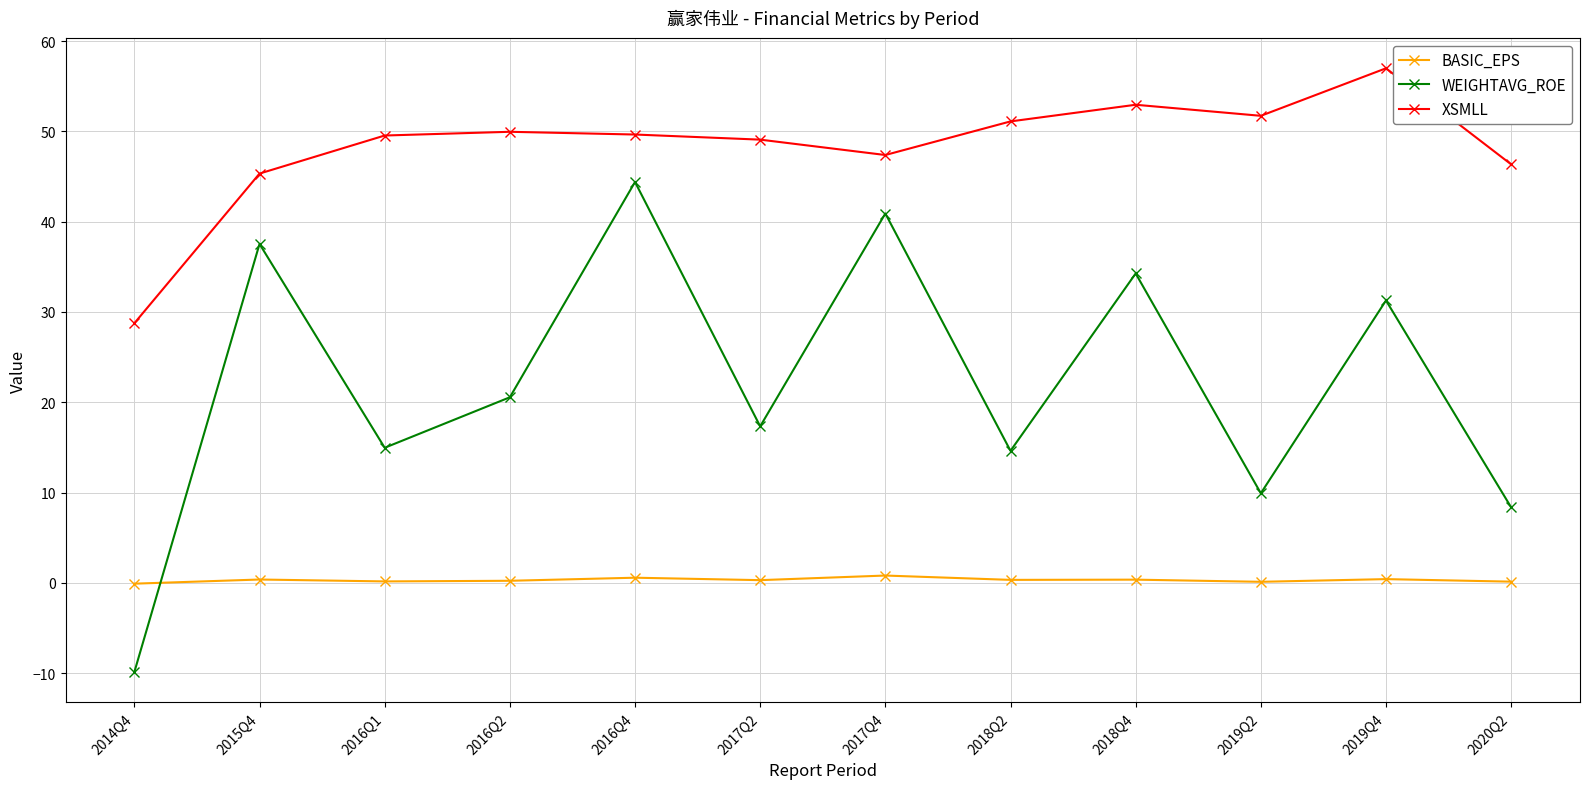

Which series has the widest spread of values?

WEIGHTAVG_ROE